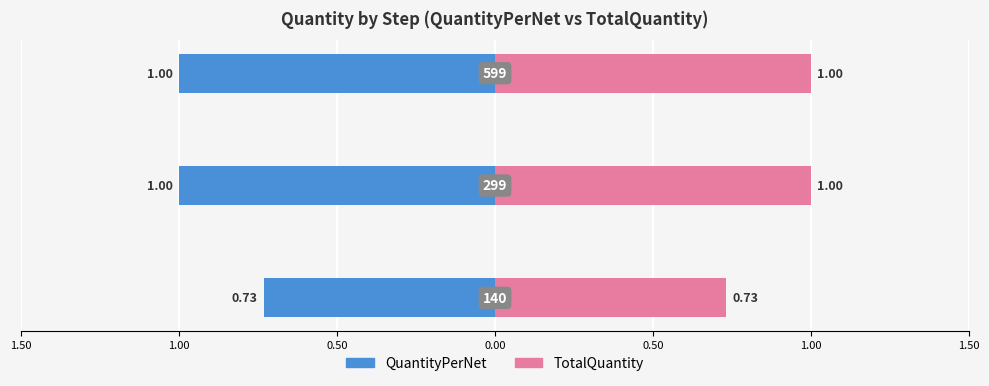

Between 1.50 and 0.50, which series saw the biggest shift?

QuantityPerNet